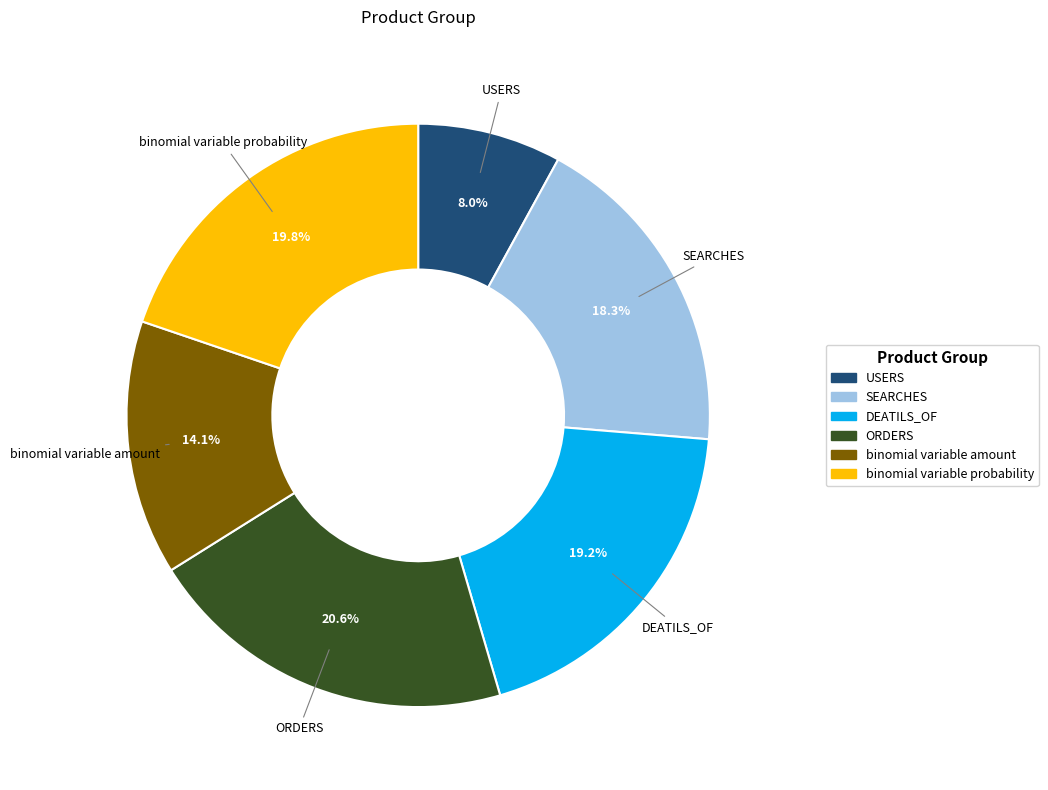

True or false: ORDERS accounts for 8% of the total.

False